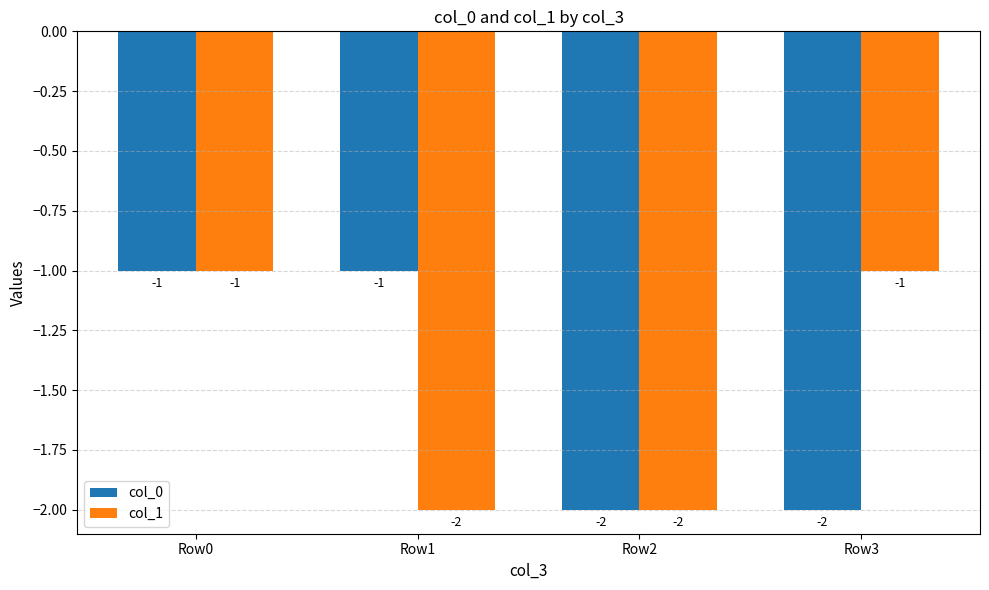

Which series changed the most between Row2 and Row3?

col_1